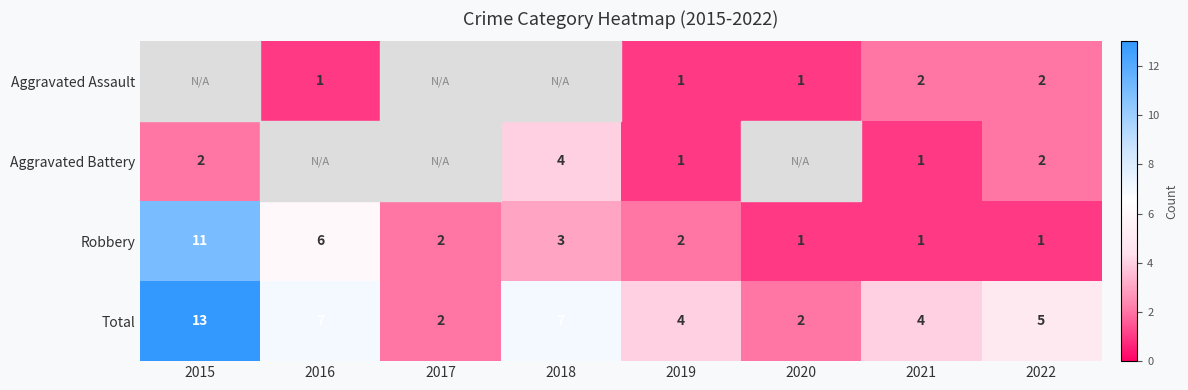

How many Robbery values are between 1 and 6?

7